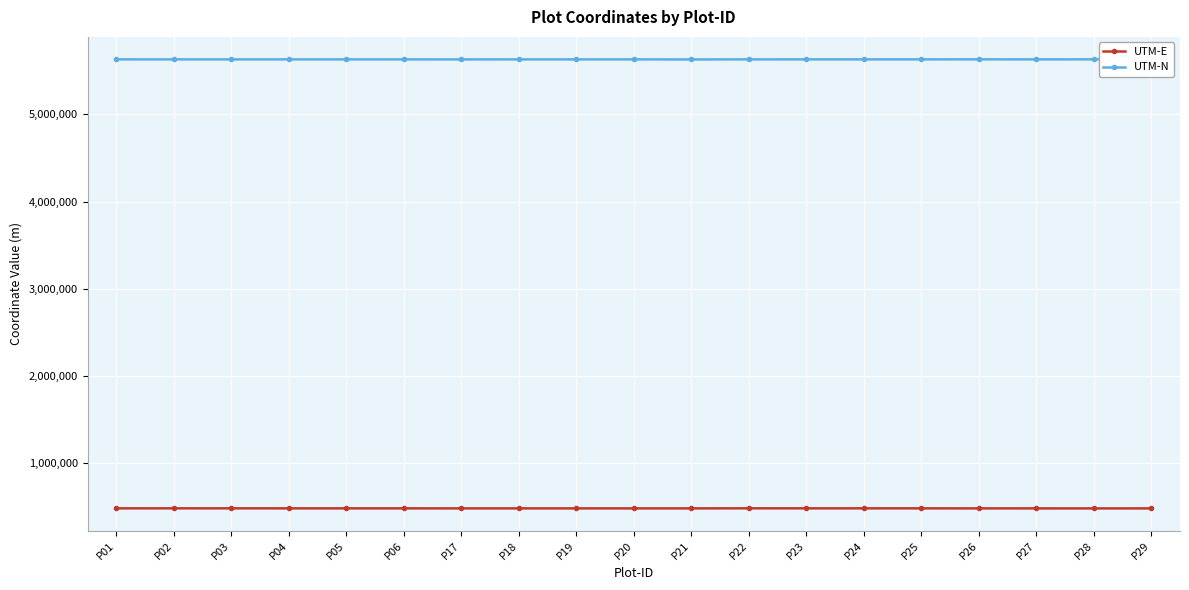

How many data points does each series have?

19